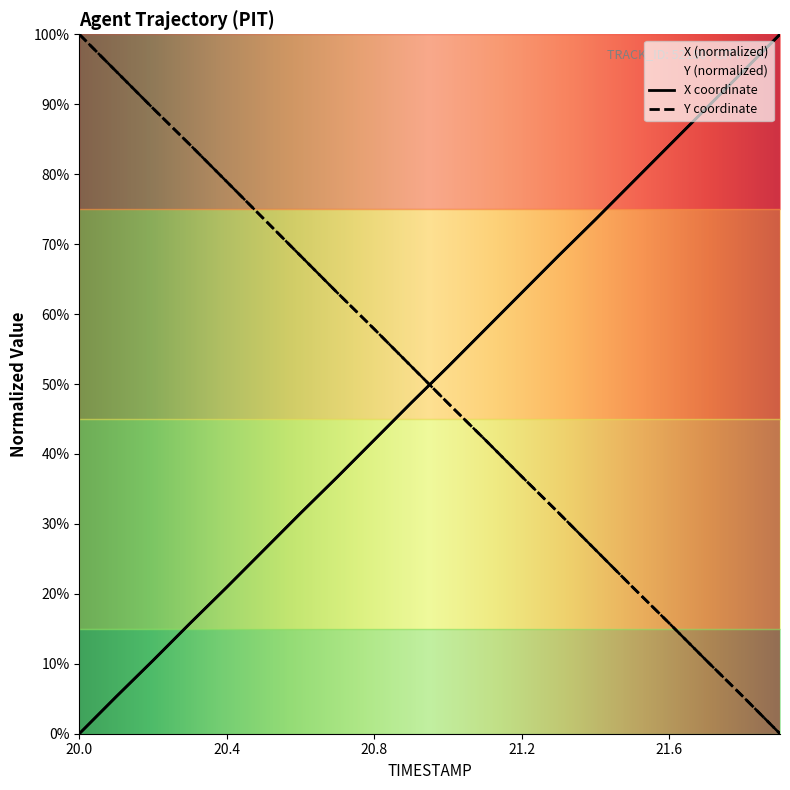

At which label does Y reach its peak?

20.0